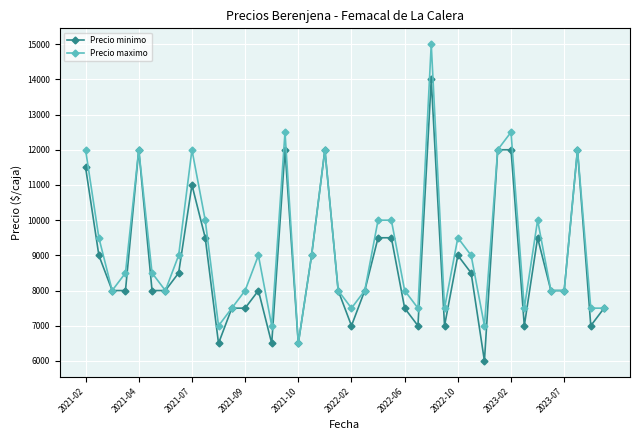

What is the value of the Precio minimo point at the 17th from the left?

6500